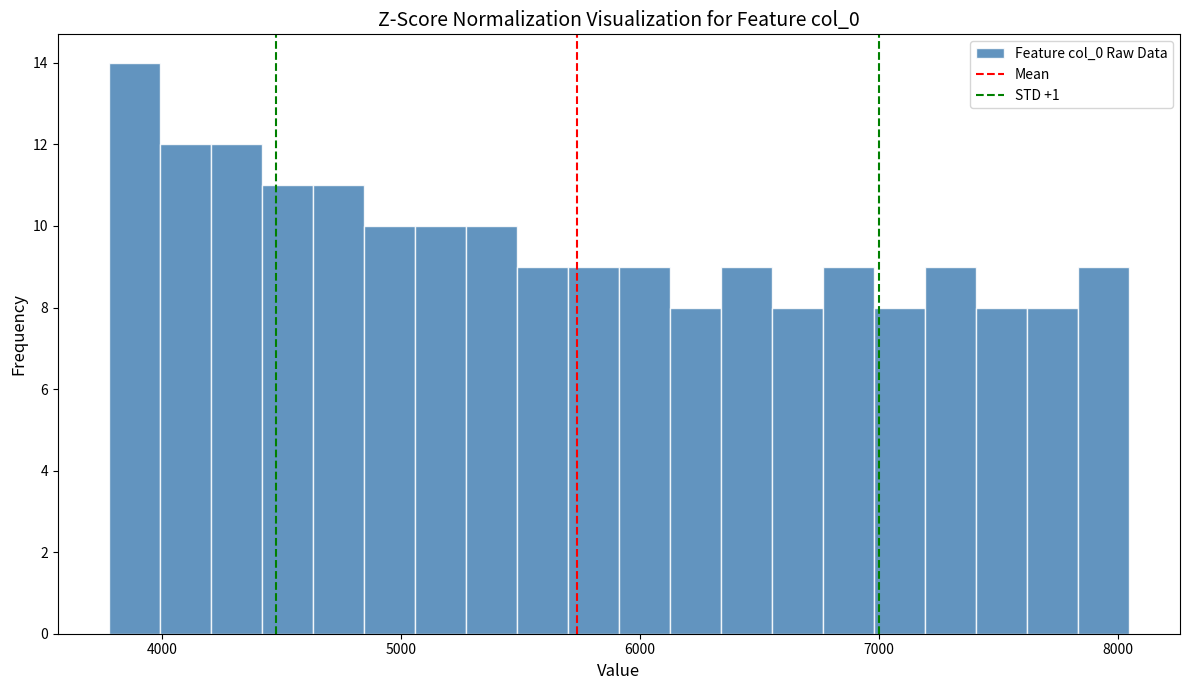

Read against the x-axis, roughly where is the centre of the tallest bar?

3900